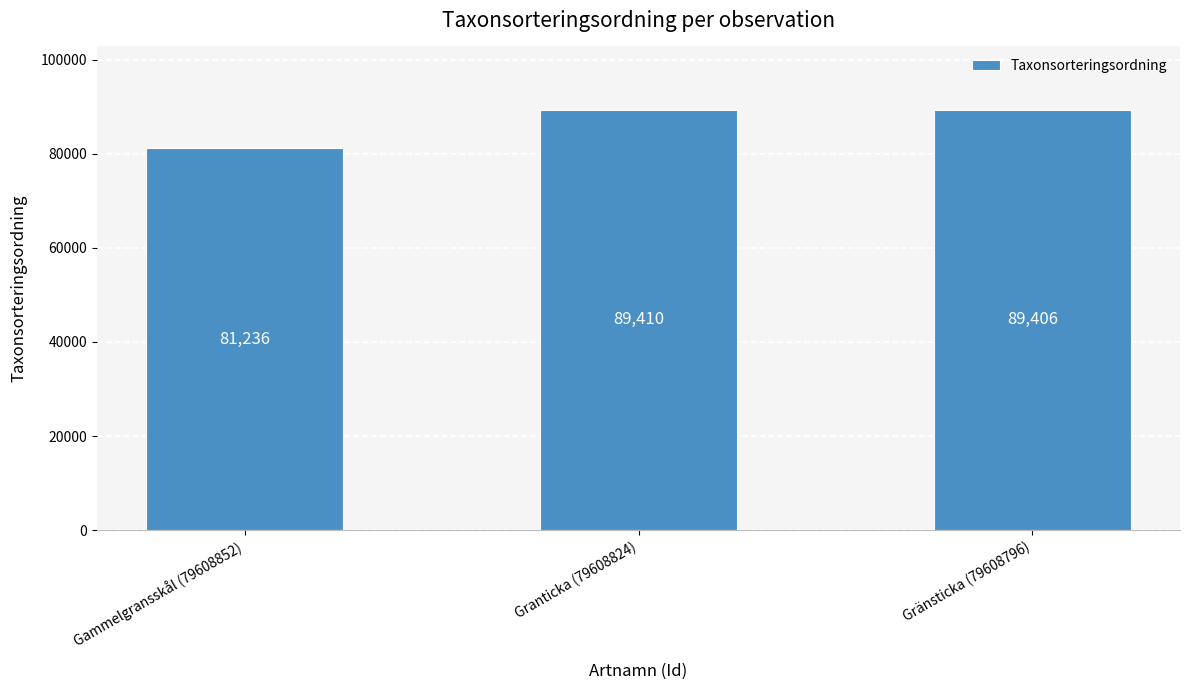

What is the label of the 1st bar from the left?

Gammelgransskål (79608852)